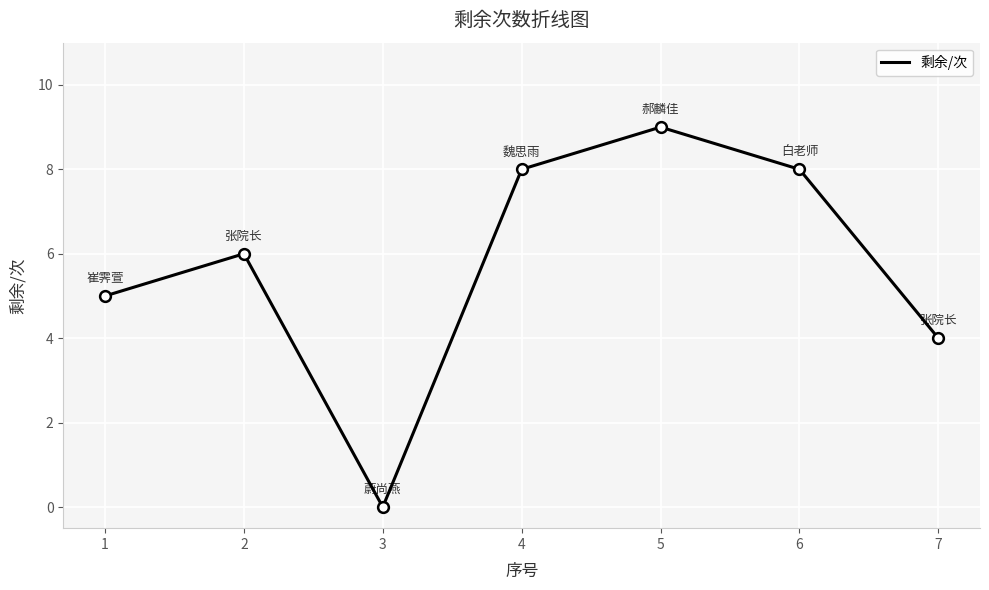

Between 2 and 4, which is larger?

4